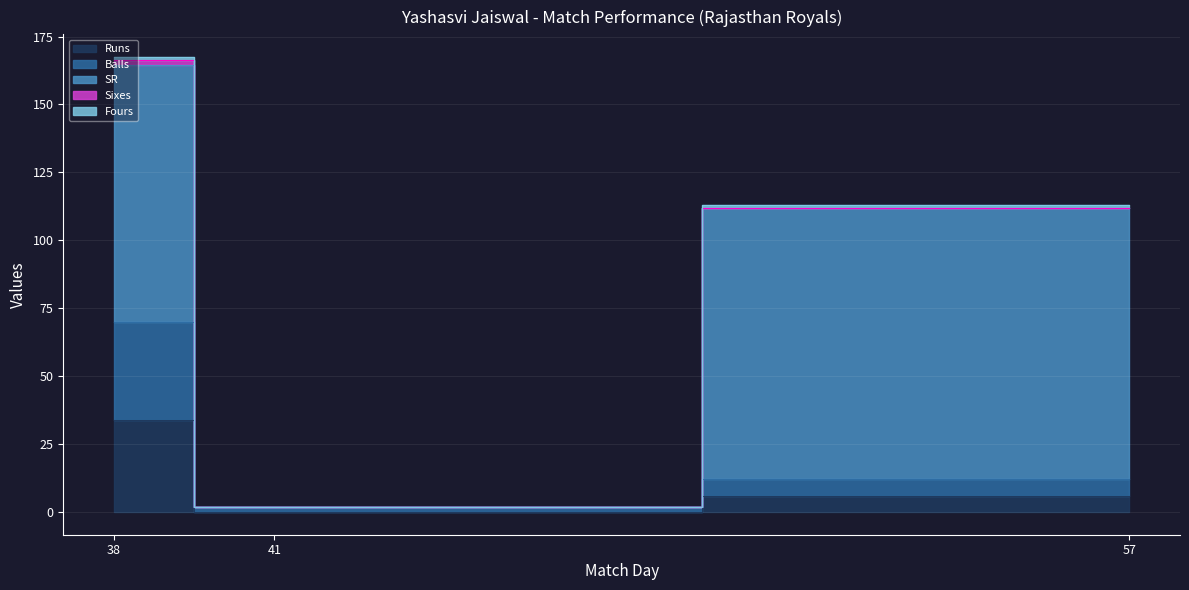

List the labels in order of Balls value, largest first.

38, 57, 41